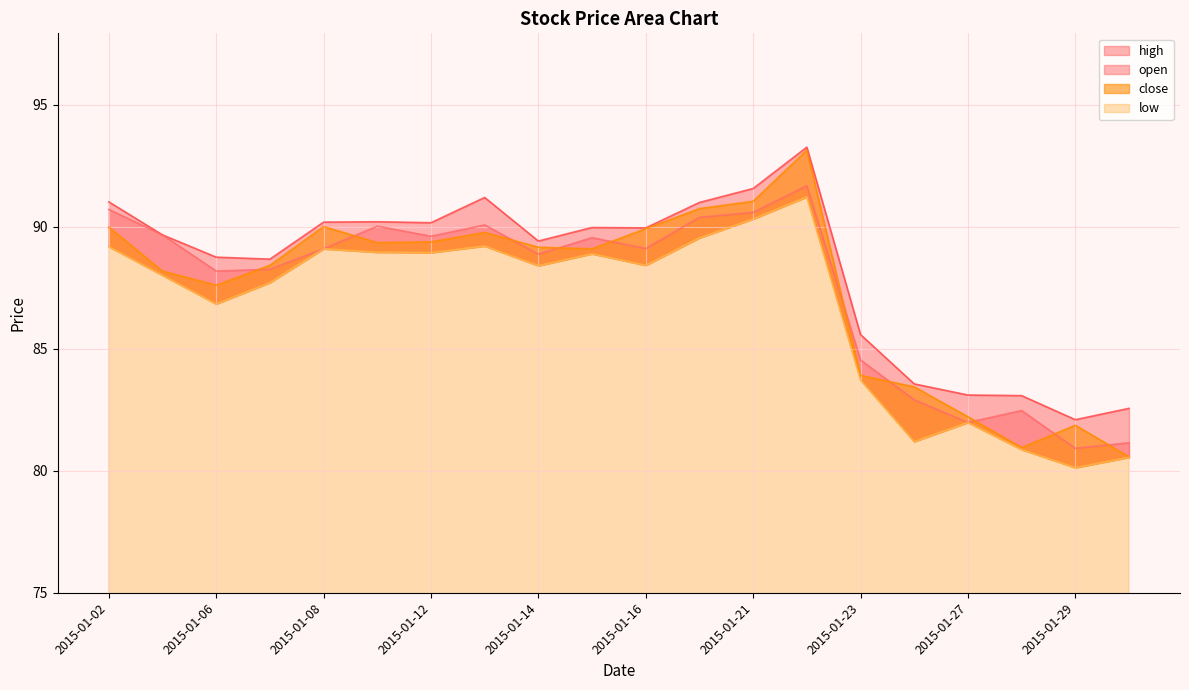

How many values in the open series exceed 89?

11